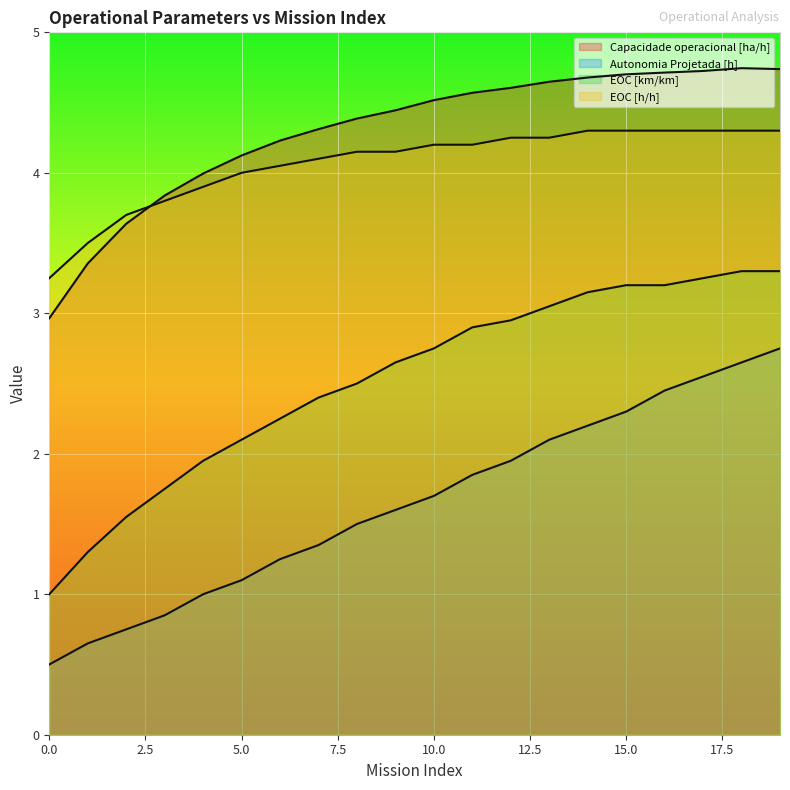

What is the value of the EOC [h/h] point at the 17th from the left?

4.3